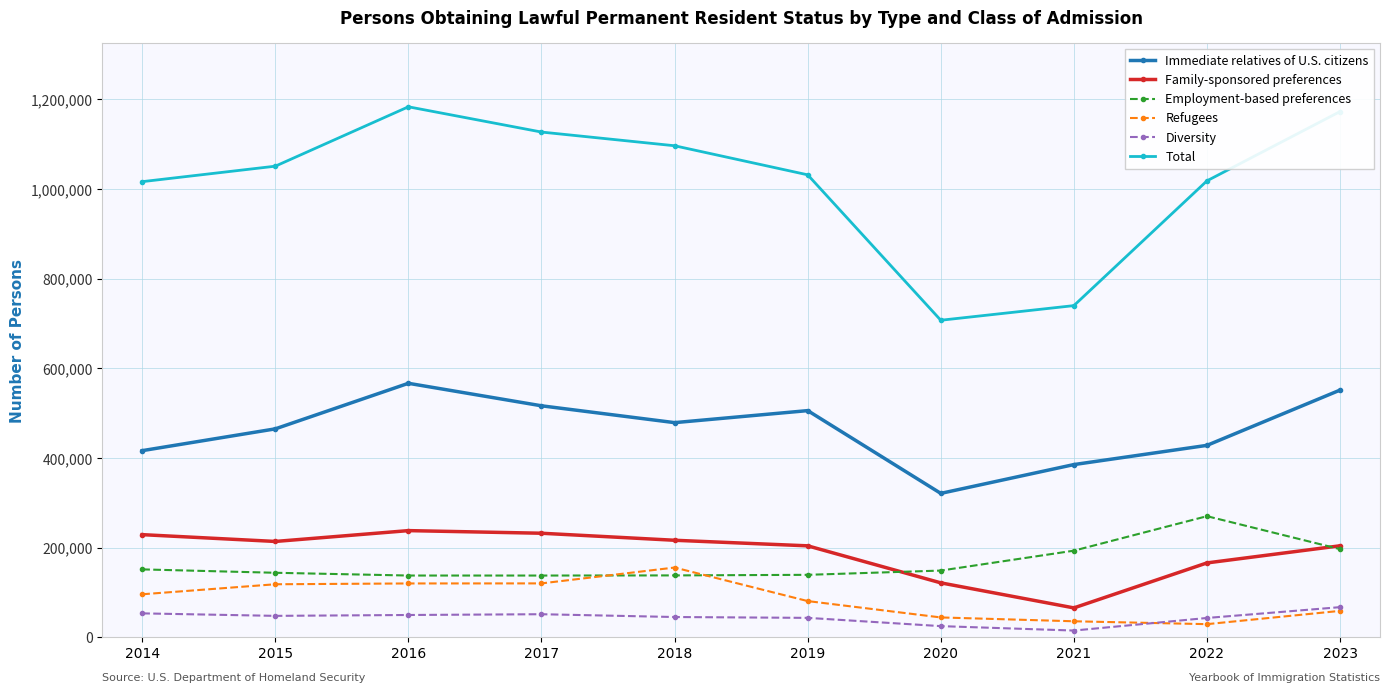

What value does the Family-sponsored preferences series have at 2023, to the nearest 50?

204250